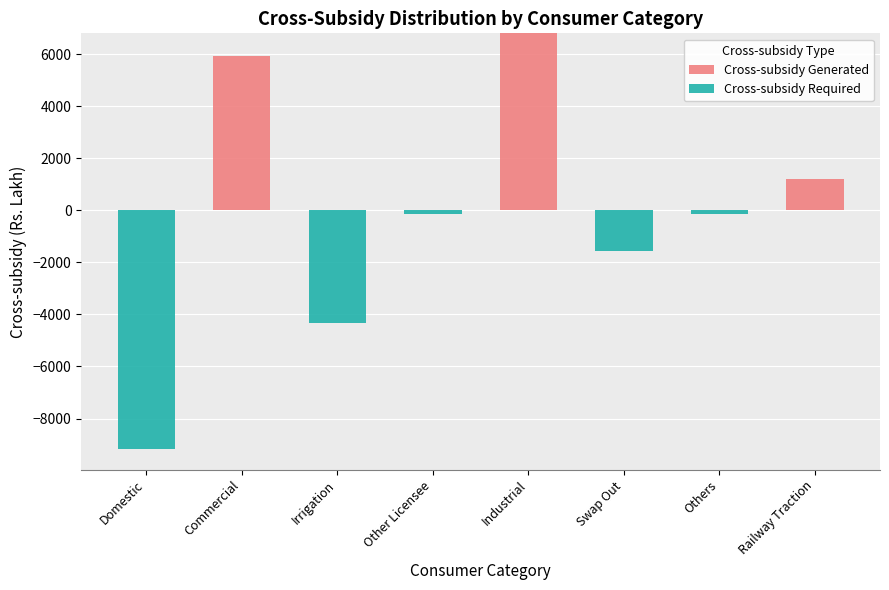

True or false: Cross-subsidy Generated has a value of 0.0 at Irrigation.

True